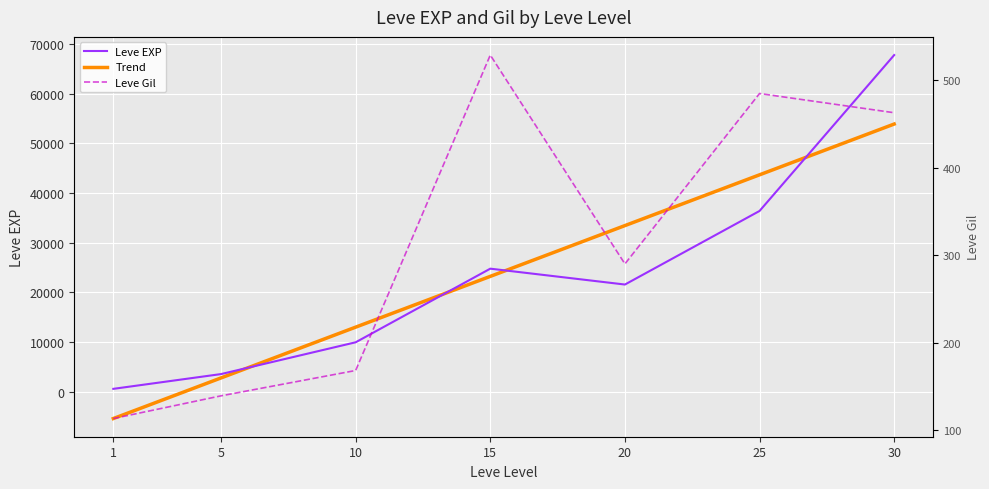

Rank the categories by Leve Gil value from highest to lowest.

15, 25, 30, 20, 10, 5, 1